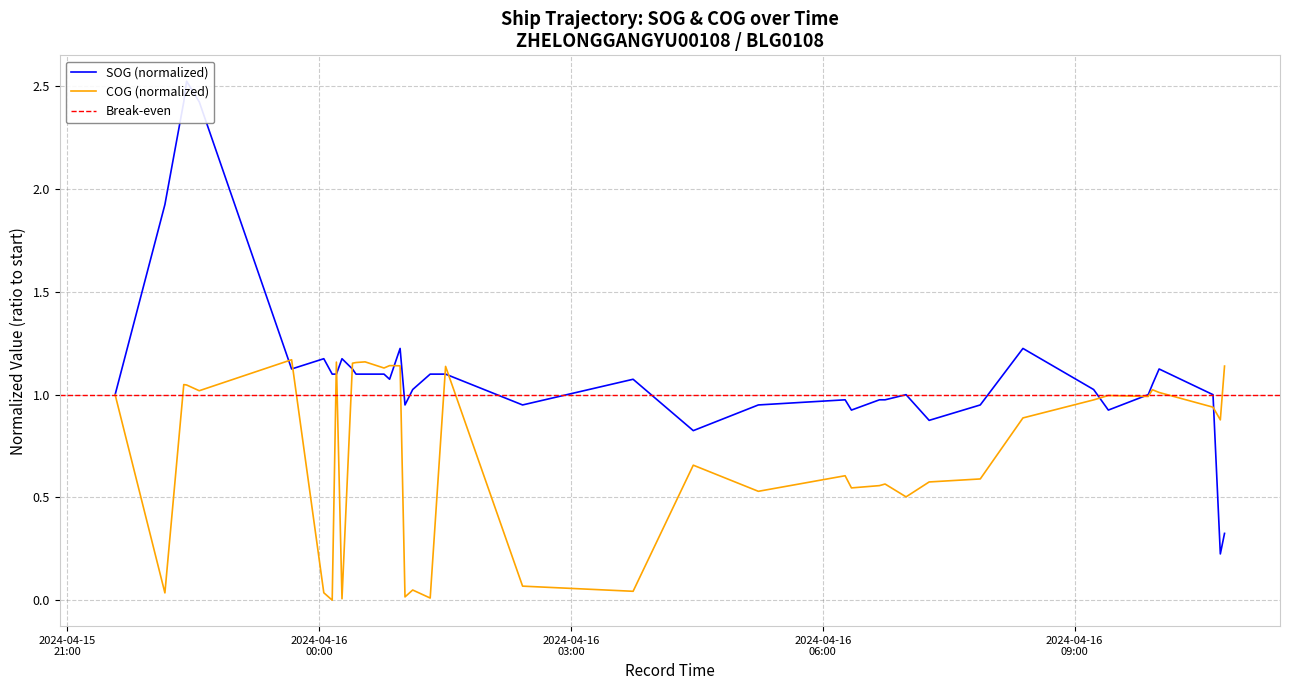

What is the sum of all COG values?

28.7